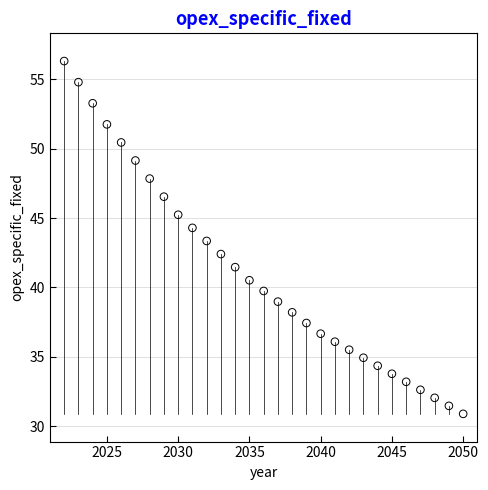

What is the range of X values (max minus min)?

28.0